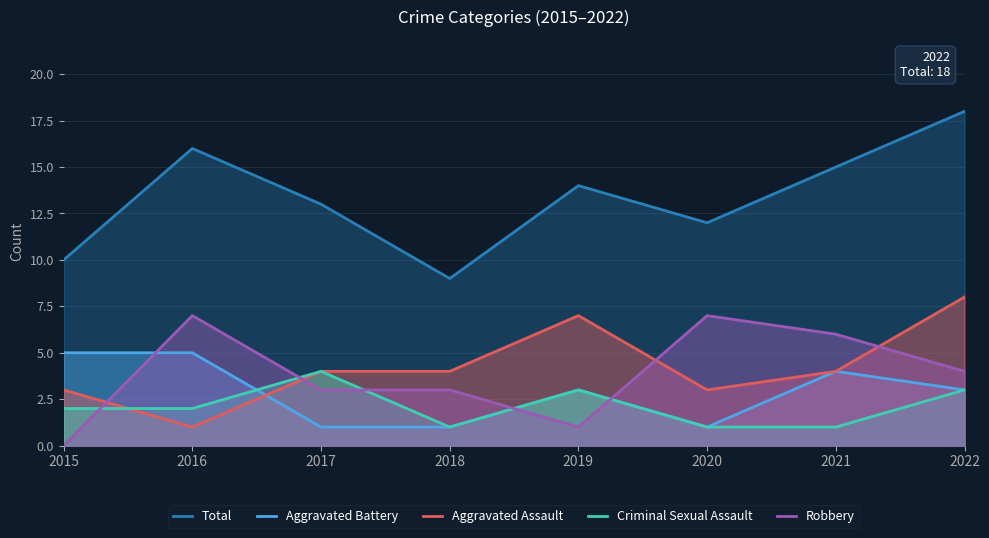

At which category does the chart reach its minimum across all series?

2015